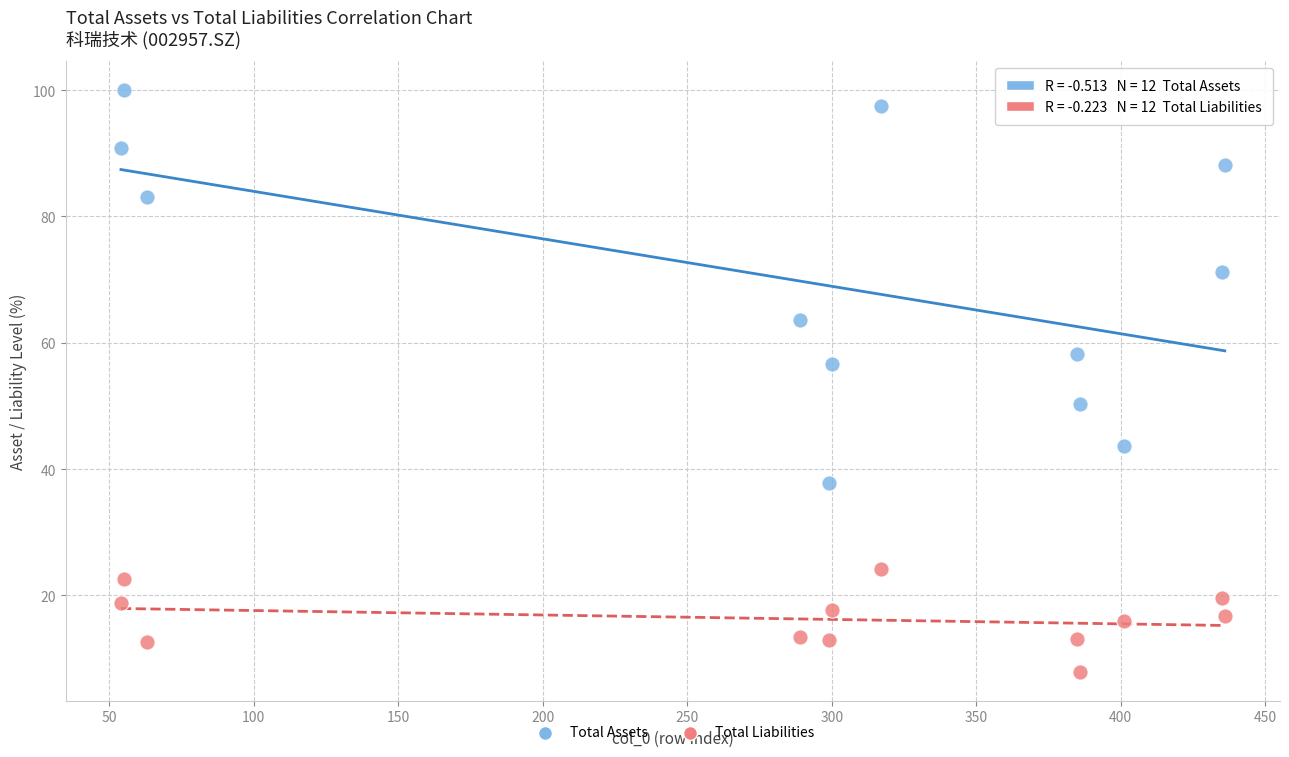

Across all data points, what is the range of Y values (max minus min)?

92.1